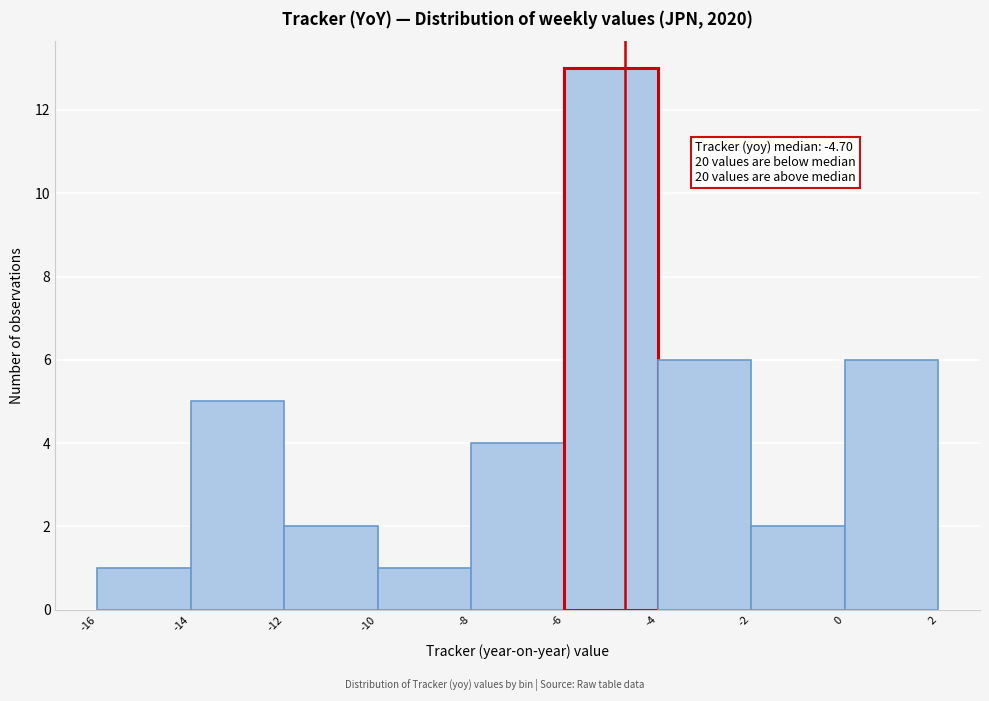

Which range on the x-axis has the tallest bar?

-6 to -4